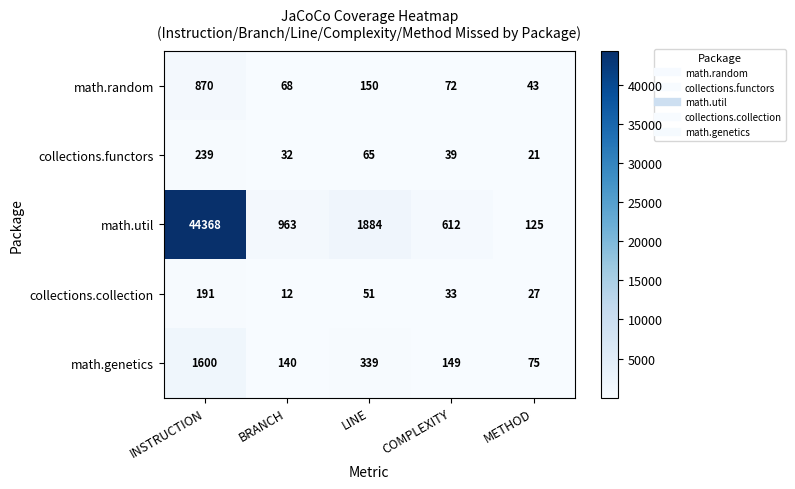

At BRANCH, list the series in order from smallest to largest.

collections.collection, collections.functors, math.random, math.genetics, math.util